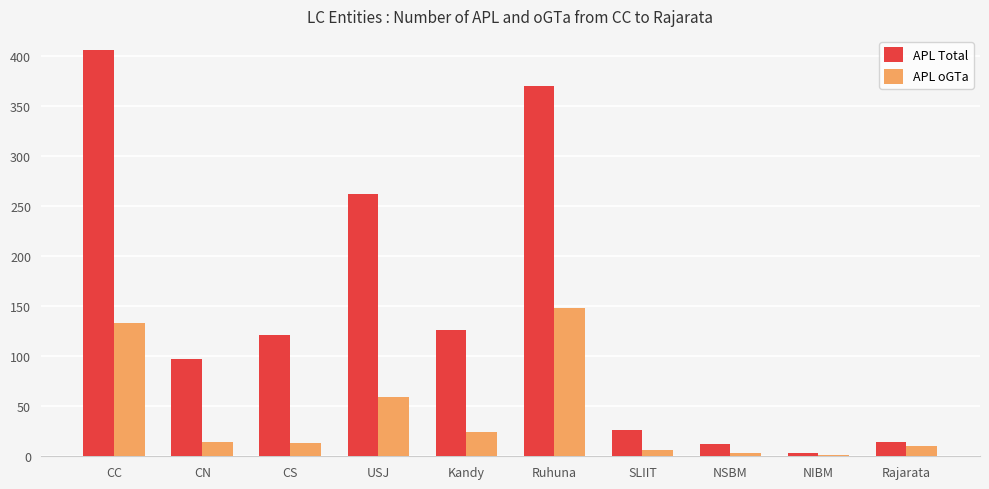

What is the difference between the APL oGTa values at USJ and SLIIT?

53